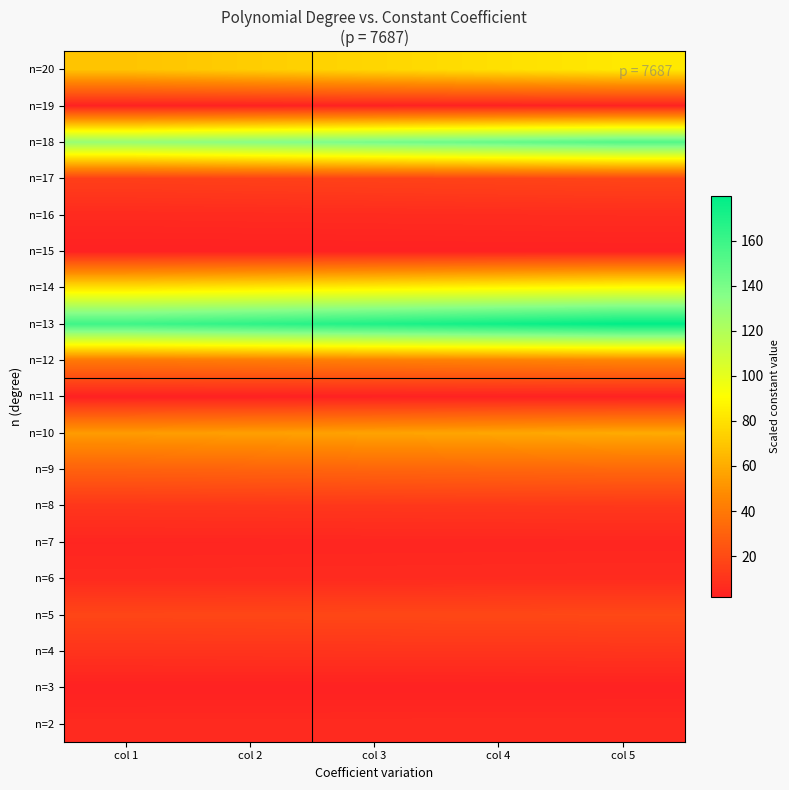

What is the difference between the highest and lowest values at col 3?

167.3